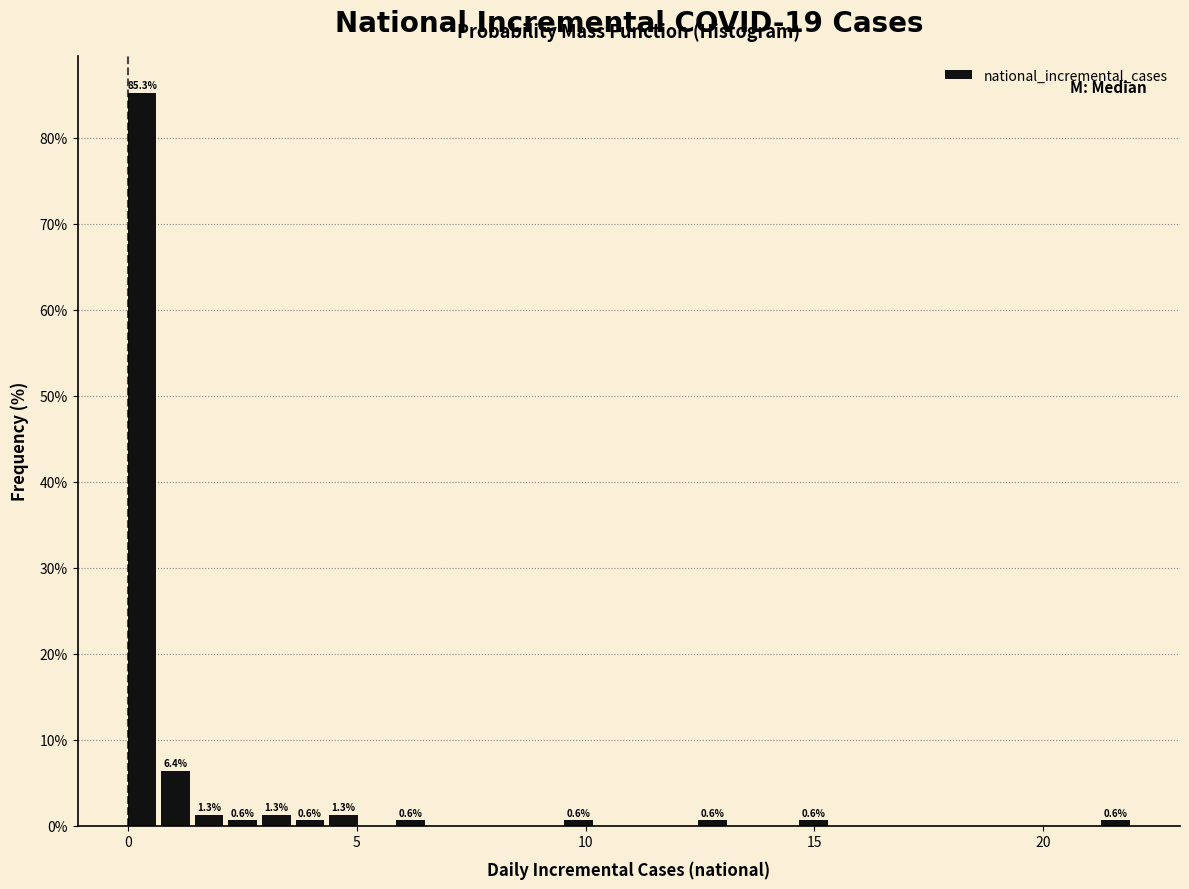

Around what value on the x-axis is the tallest bar? Give the approximate position of its centre, as read against the axis.

0.5